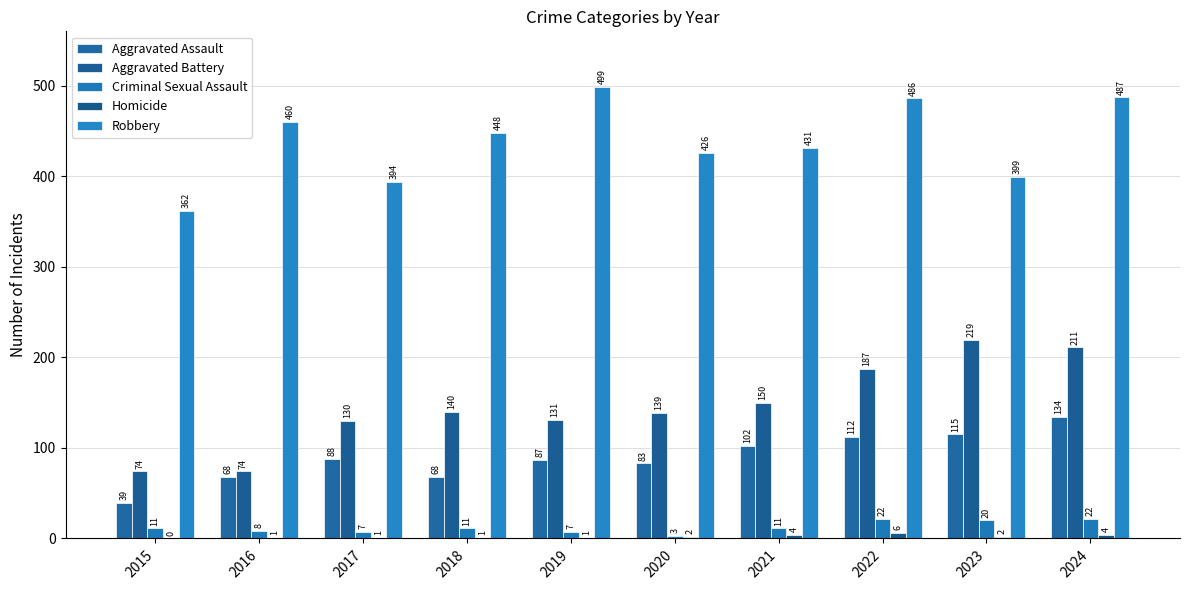

What is the total value across all series at 2015?

486